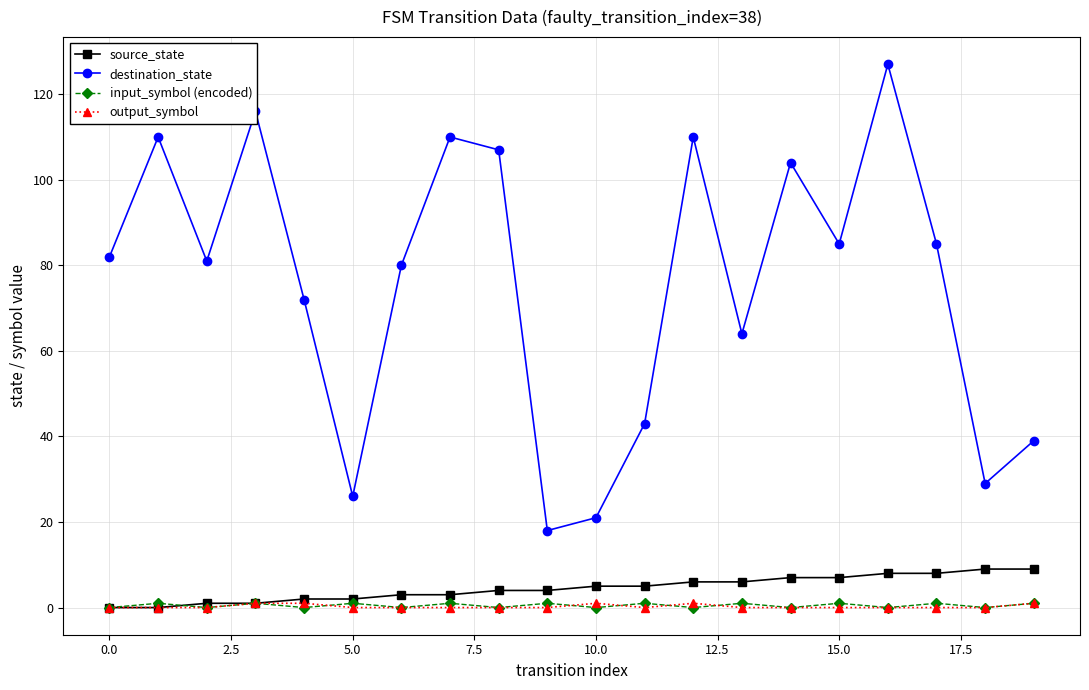

True or false: output_symbol and destination_state intersect in this chart.

False